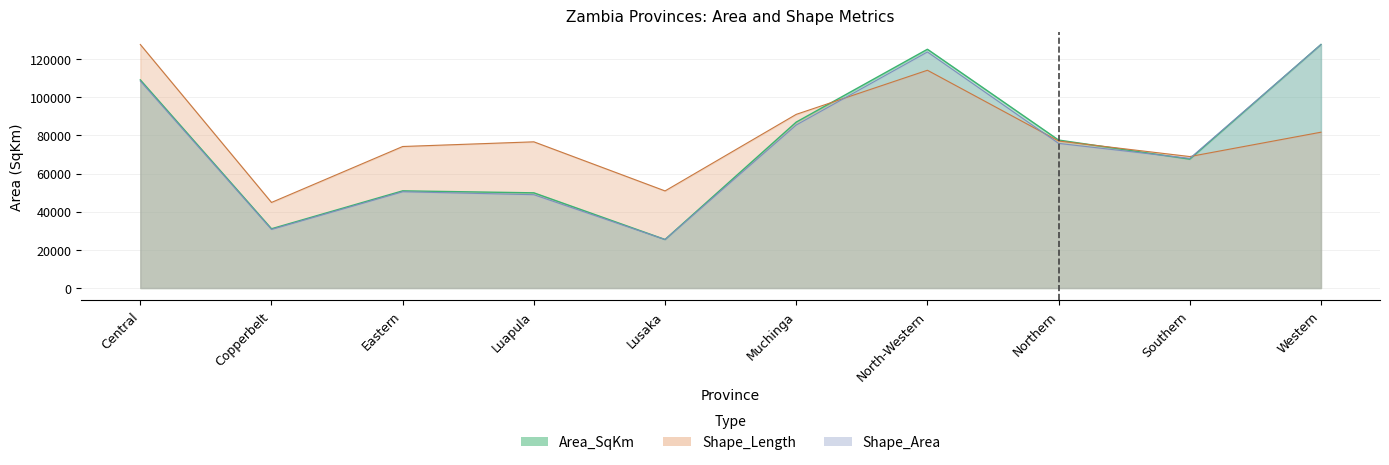

Reading right to left, extract all data points from this chart.

Area_SqKm: Western=127622.9	Southern=67554.3	Northern=77542.0	North-Western=125126.6	Muchinga=86958.2	Lusaka=25433.4	Luapula=49886.1	Eastern=50926.2	Copperbelt=31055.5	Central=109068.2
Shape_Length: Western=81662.1	Southern=68896.7	Northern=77050.0	North-Western=114124.3	Muchinga=91012.3	Lusaka=50884.7	Luapula=76613.6	Eastern=74162.7	Copperbelt=44847.0	Central=127622.9
Shape_Area: Western=127622.9	Southern=67933.3	Northern=75797.7	North-Western=123708.6	Muchinga=85440.3	Lusaka=25404.1	Luapula=48910.3	Eastern=50458.9	Copperbelt=30712.3	Central=108451.7